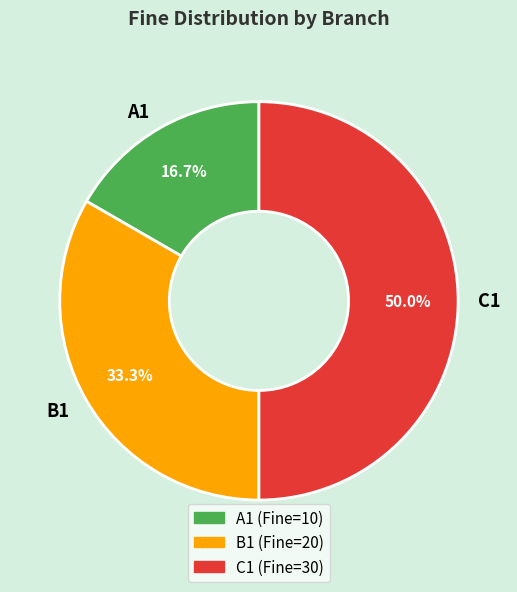

True or false: B1 accounts for 33% of the total.

True